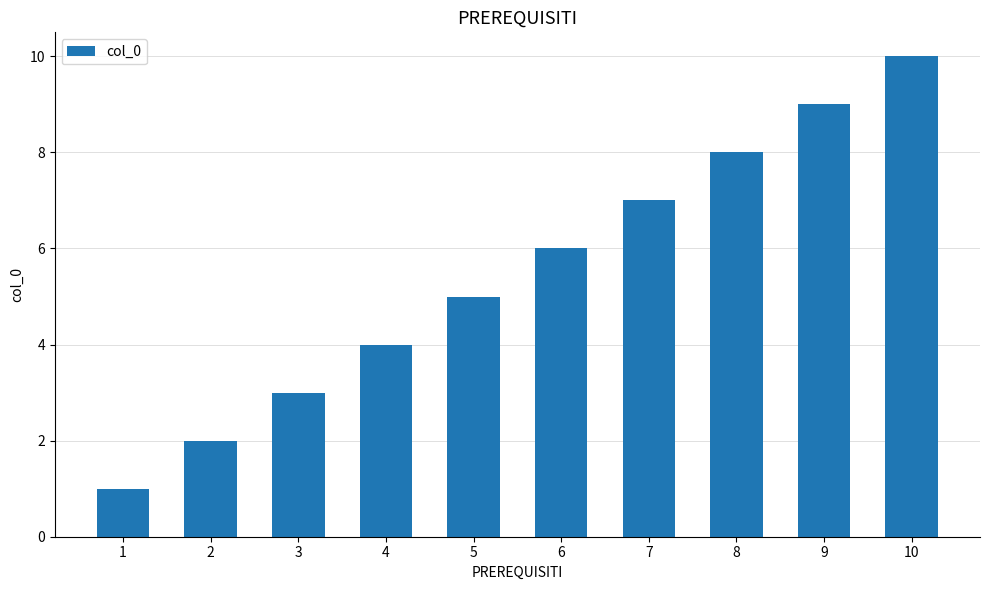

Reading left to right, list all the values displayed in this chart.

1=1	2=2	3=3	4=4	5=5	6=6	7=7	8=8	9=9	10=10